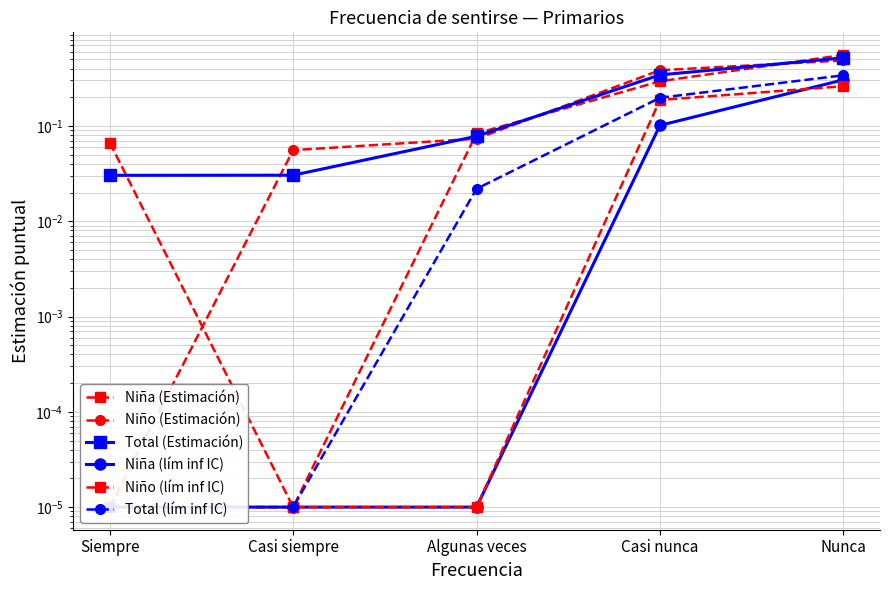

How many distinct data groups are displayed?

6